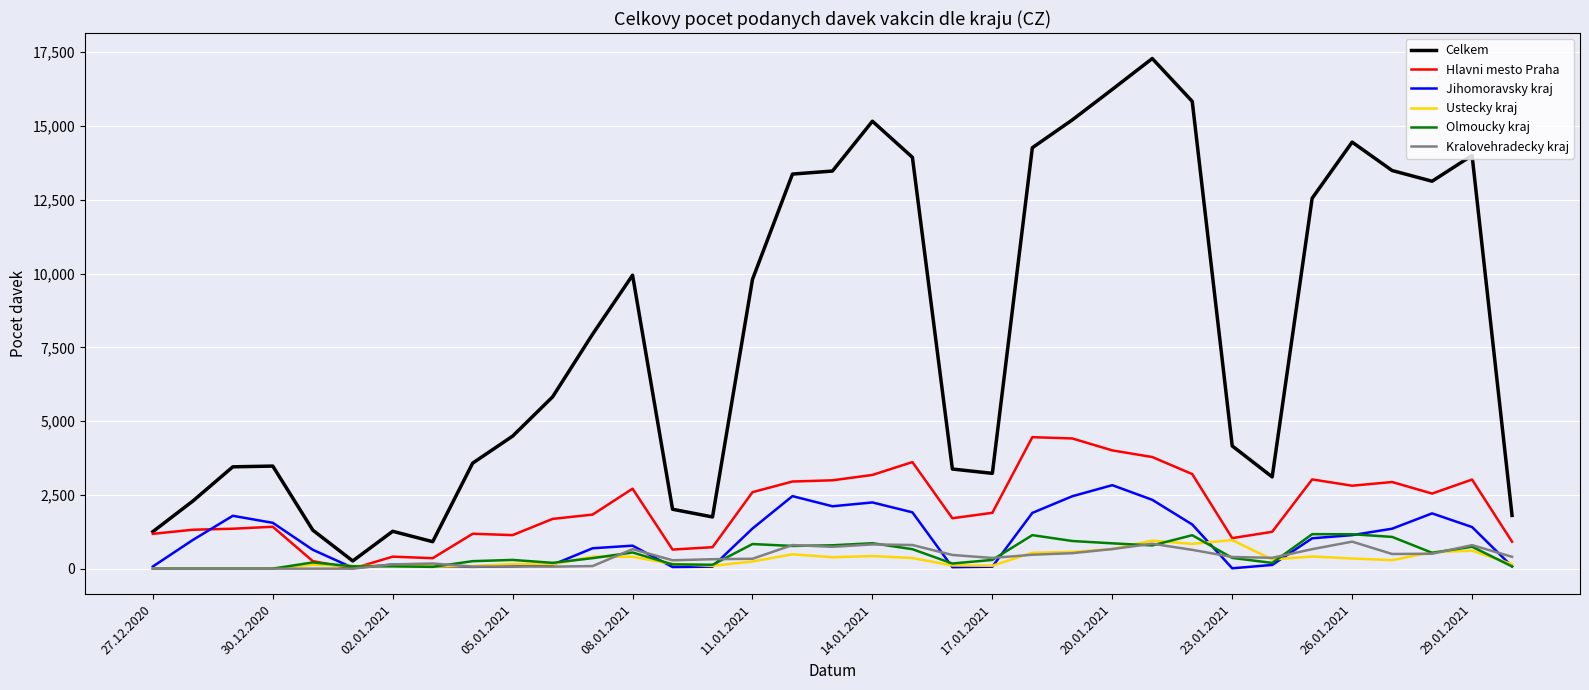

At how many categories does at least one series exceed 6227?

17